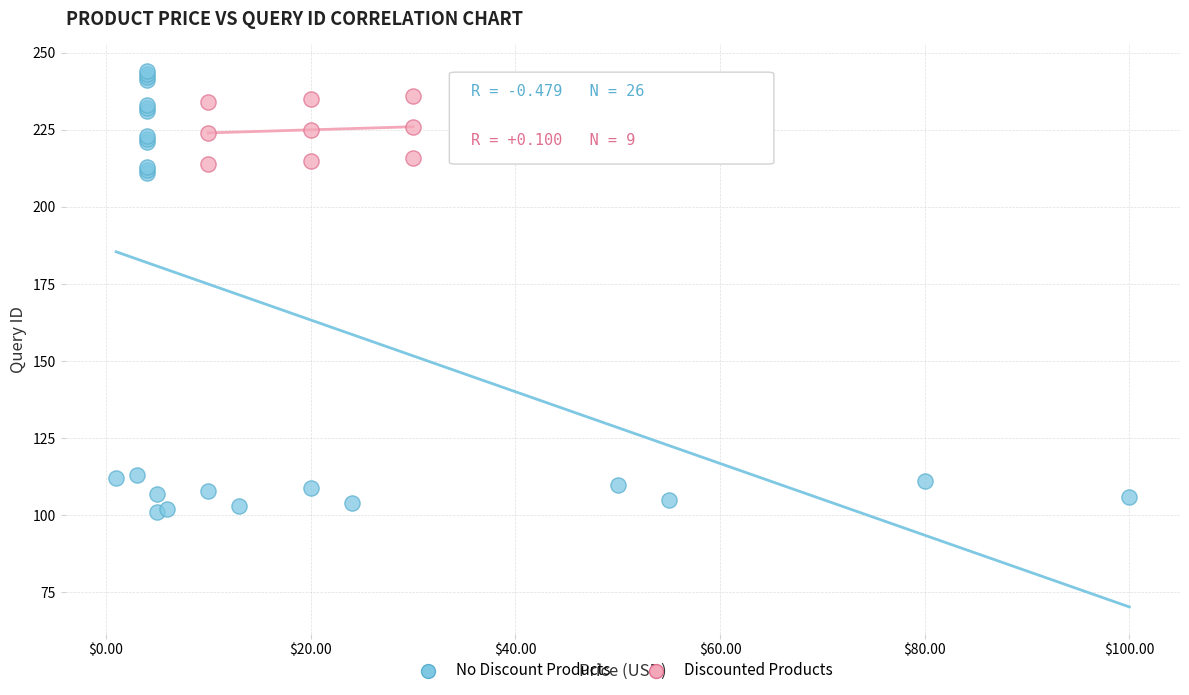

Which series has the largest Y range (max minus min)?

No Discount Products